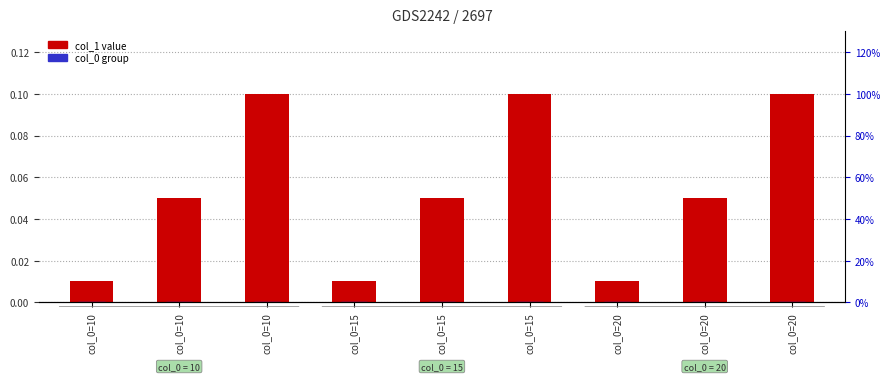

List the labels in order of value, largest first.

col_0=10, col_0=15, col_0=20, col_0=10, col_0=15, col_0=20, col_0=10, col_0=15, col_0=20